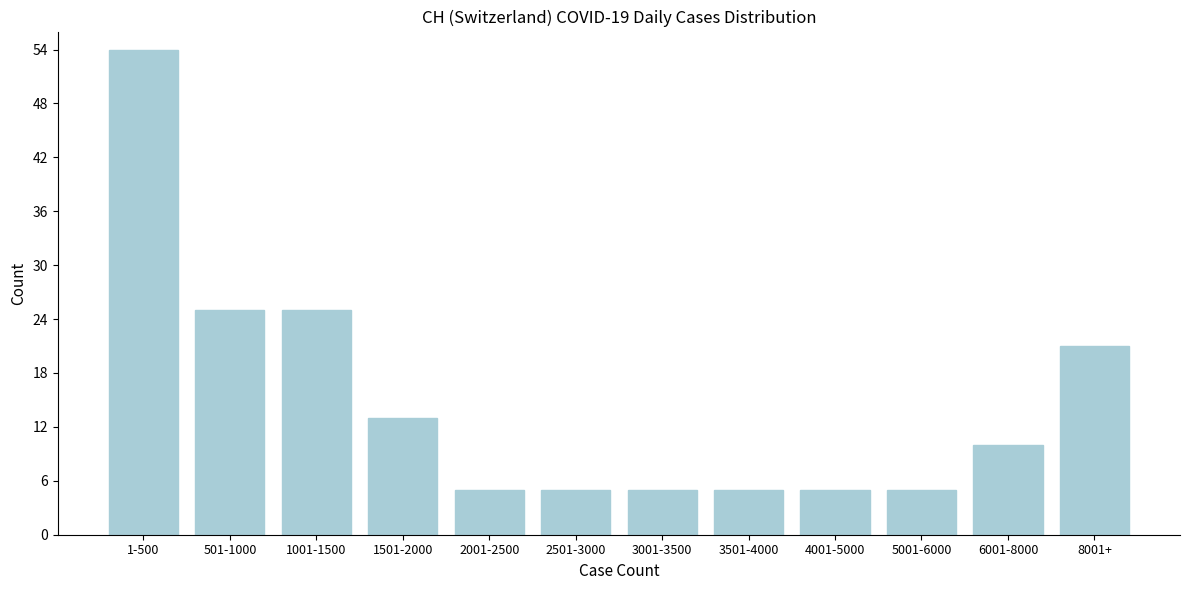

Reading left to right, what are all the values shown in this chart?

54	25	25	13	5	5	5	5	5	5	10	21